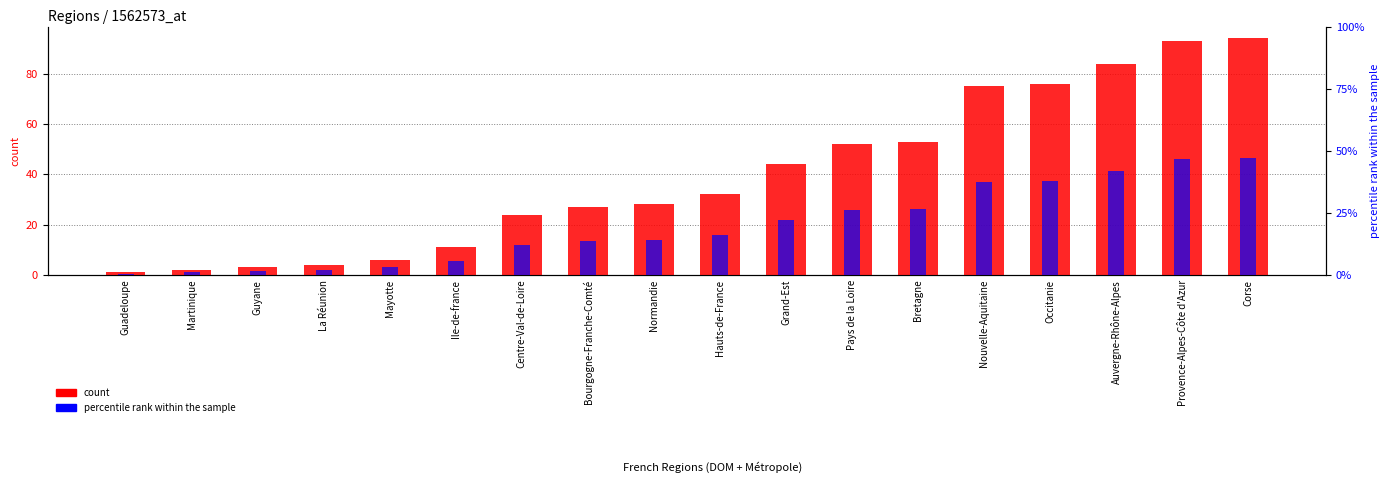

What is the average value of the count series?

39.4